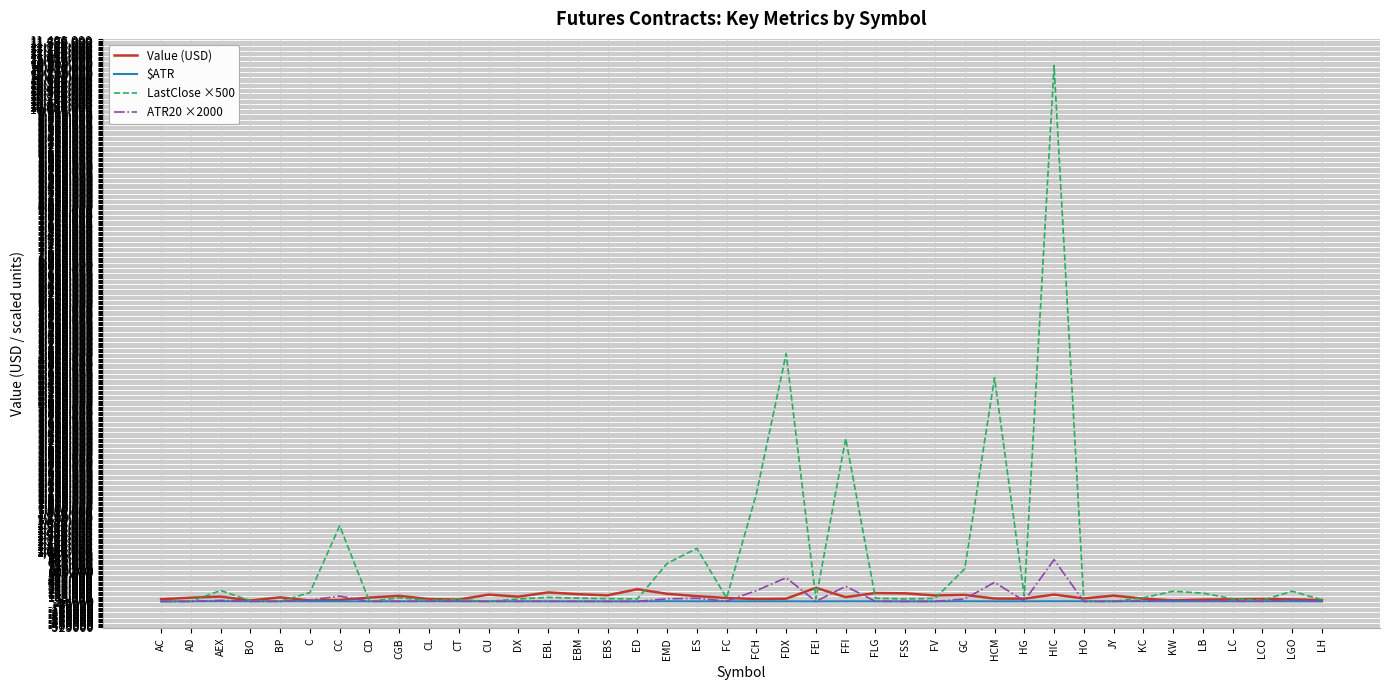

What are all the series names shown in the legend?

Value (USD), $ATR, LastClose ×500, ATR20 ×2000